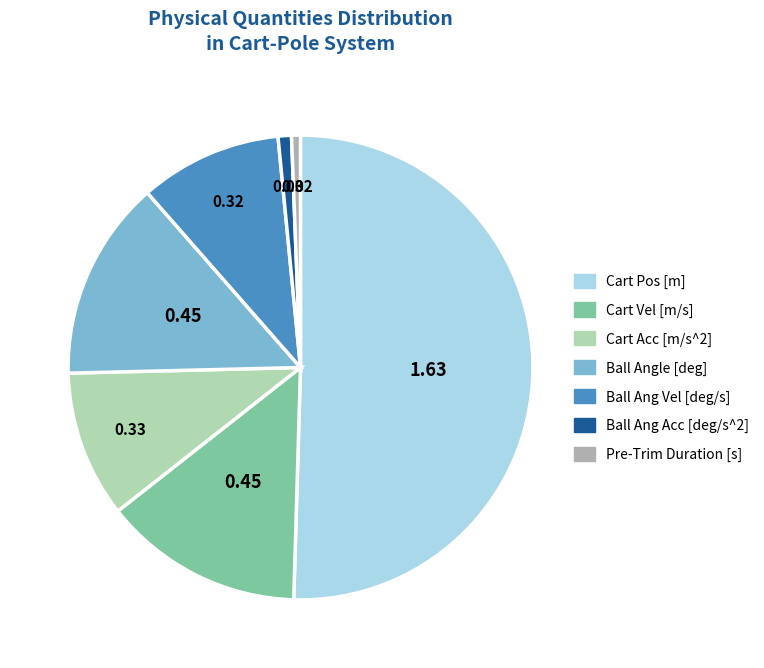

Count the number of slices in the pie.

7